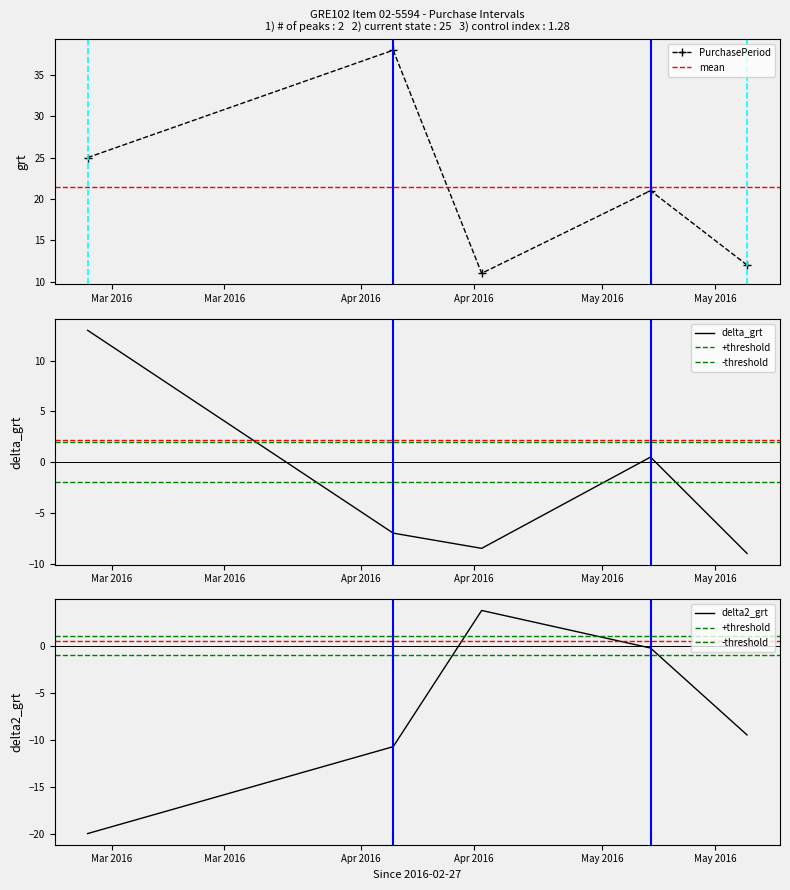

List the labels in order of value, largest first.

2016-04-05, 2016-02-27, 2016-05-07, 2016-05-19, 2016-04-16